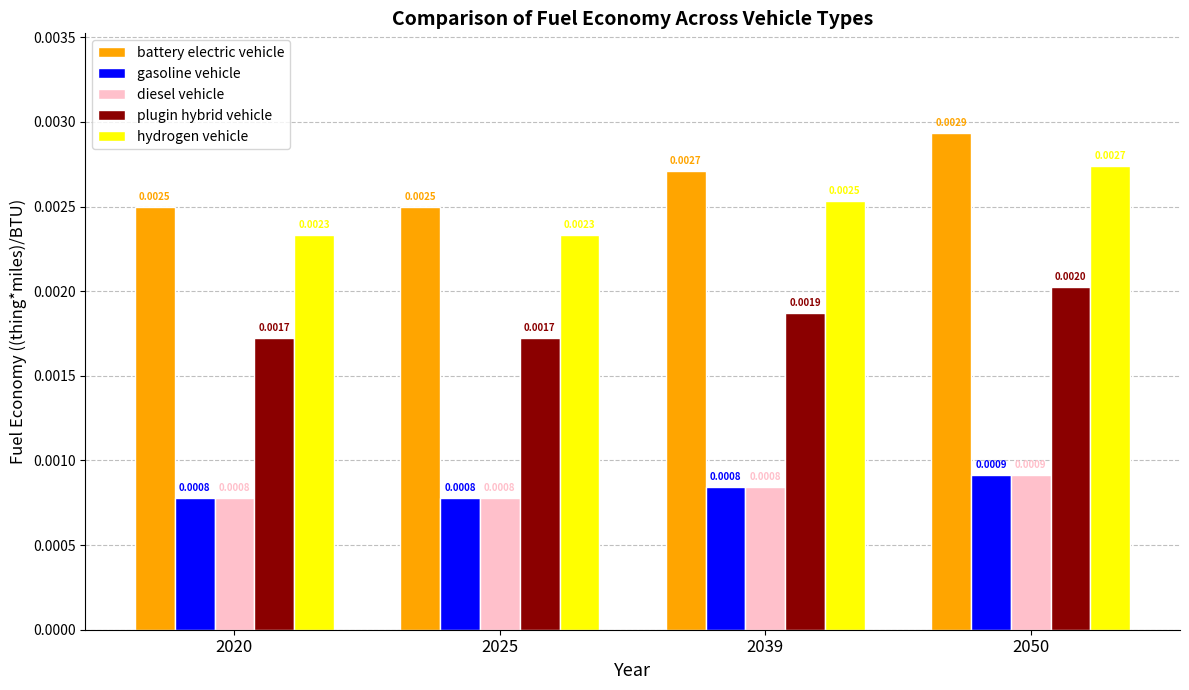

Is the value of diesel vehicle at 2025 greater than the value of hydrogen vehicle at 2039?

No